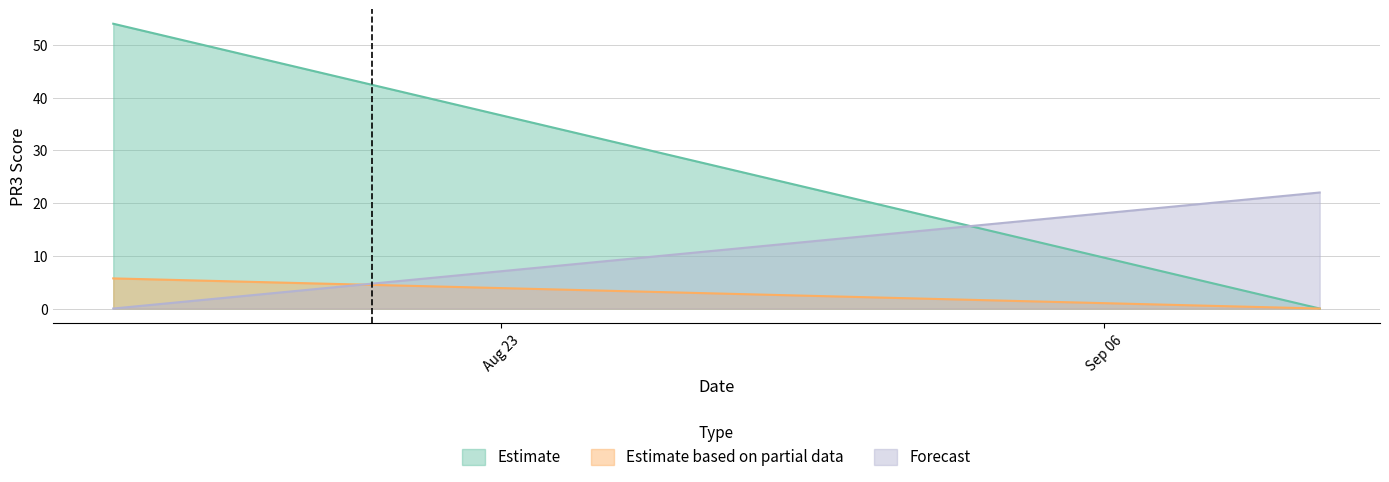

How many lines are shown in the chart?

3